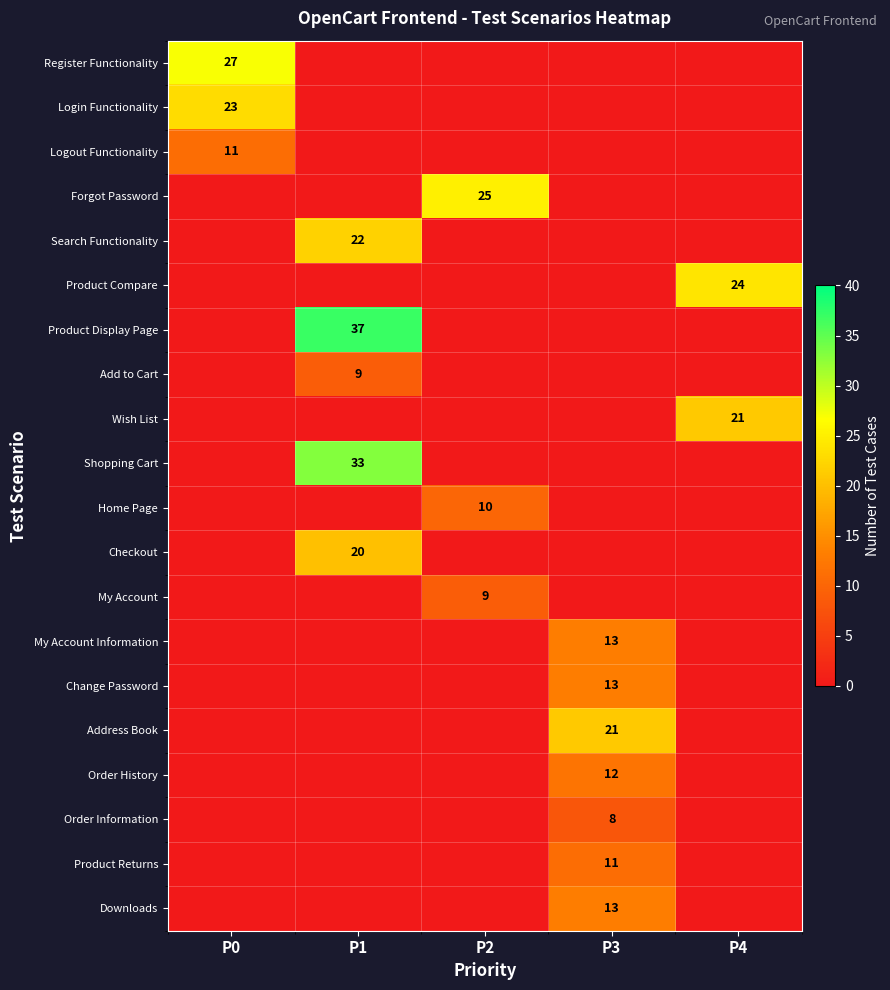

What is the greatest value displayed?

37